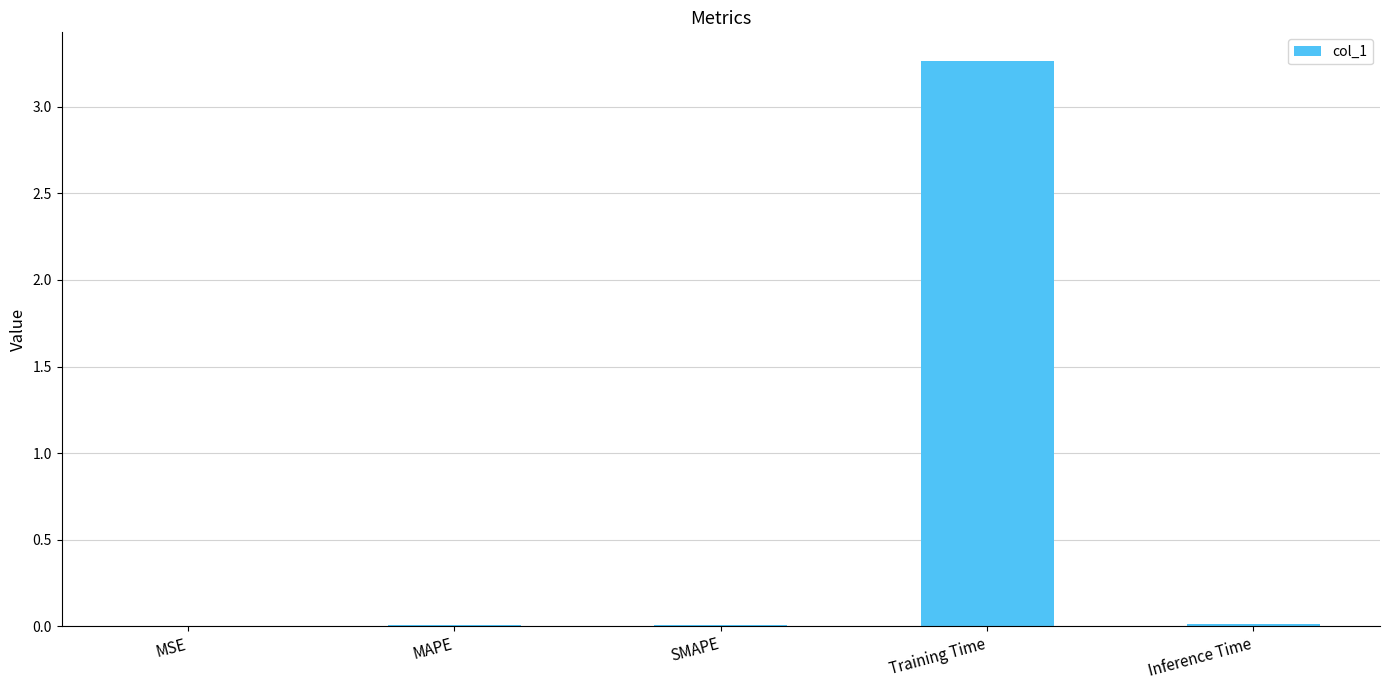

Between MAPE and Training Time, which is larger?

Training Time